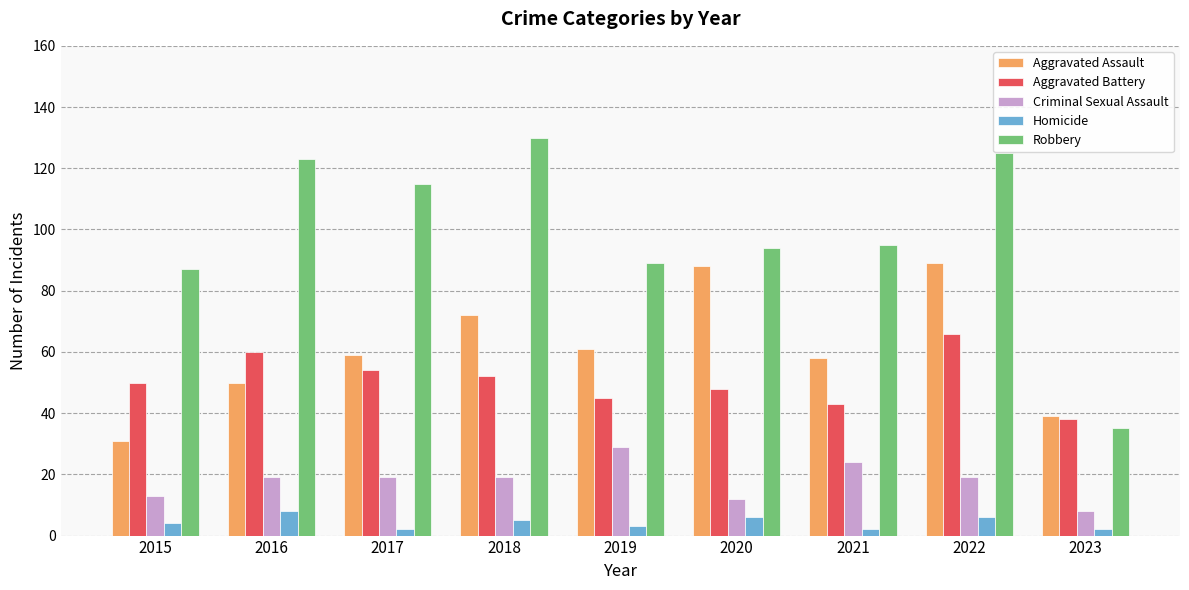

Which series has the largest range (max minus min)?

Robbery